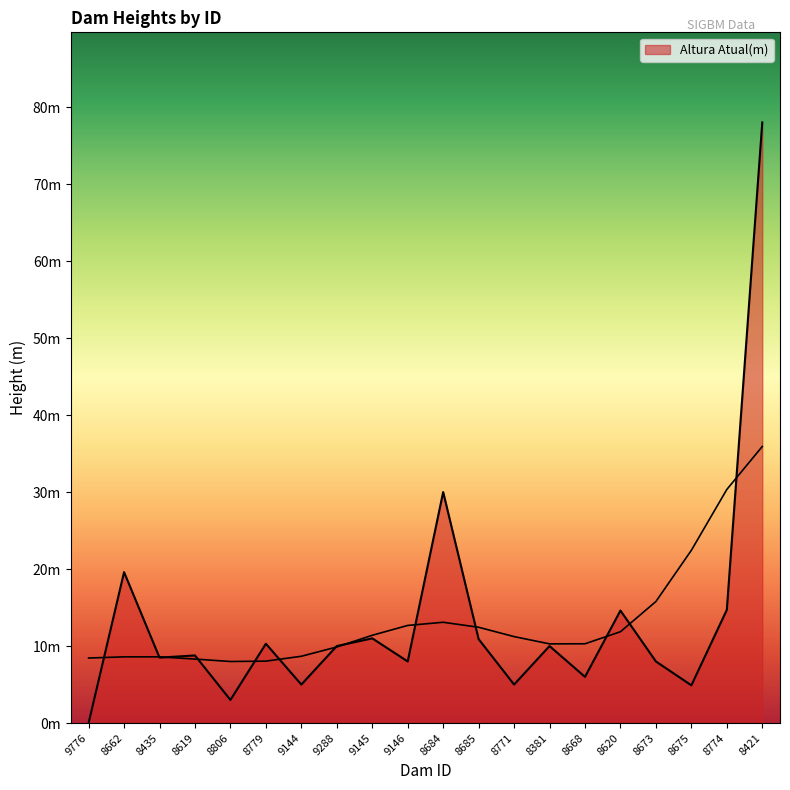

The chart shows a value of 0.0 at 9776. True or false?

True